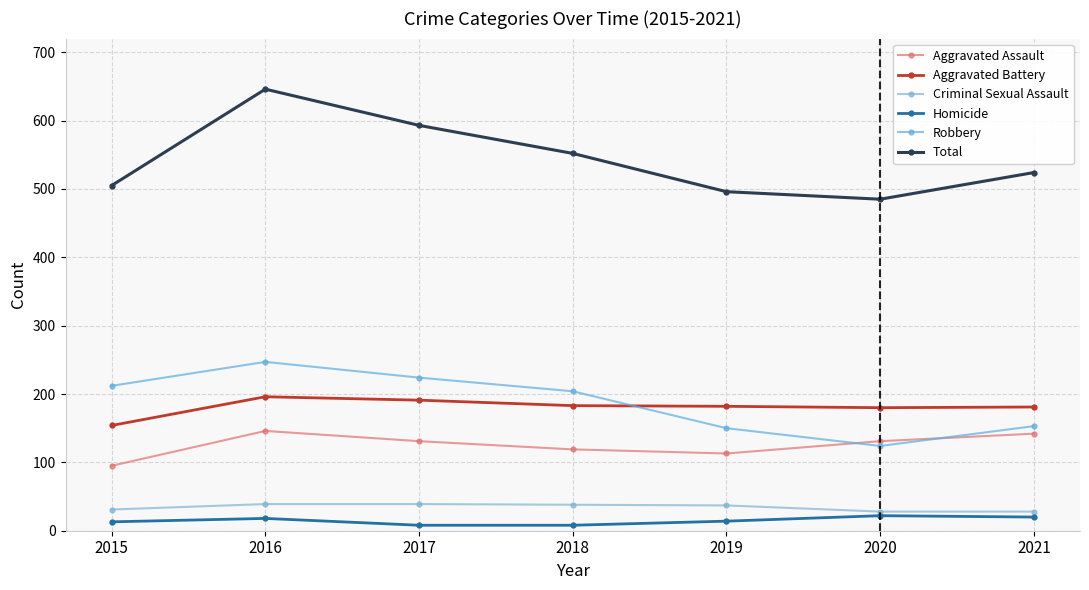

How many lines are shown in the chart?

6